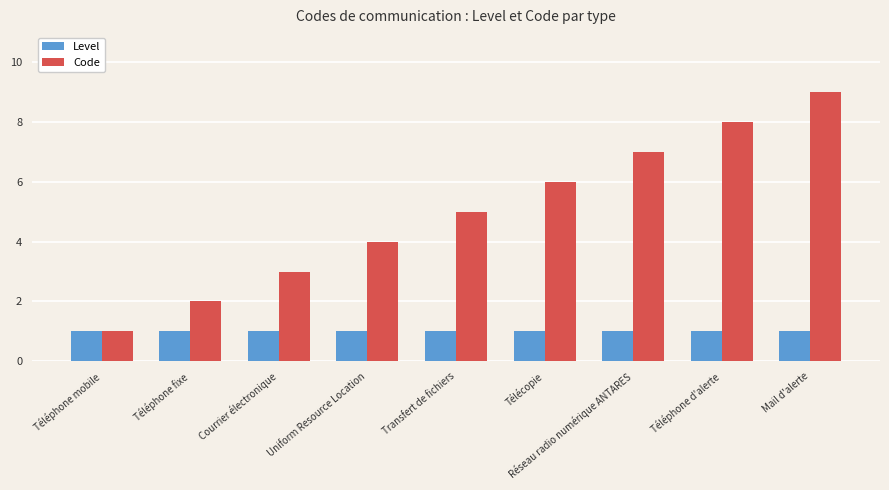

Which series has the largest total across all categories?

Code